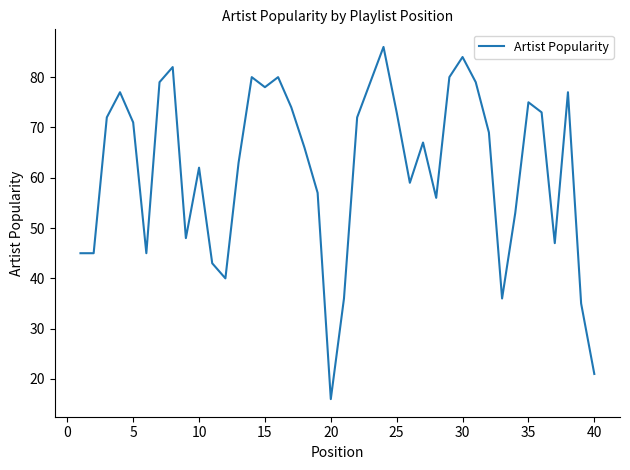

Reading left to right, what are all the values shown in this chart?

45	45	72	77	71	45	79	82	48	62	43	40	63	80	78	80	74	66	57	16	36	72	79	86	73	59	67	56	80	84	79	69	36	53	75	73	47	77	35	21